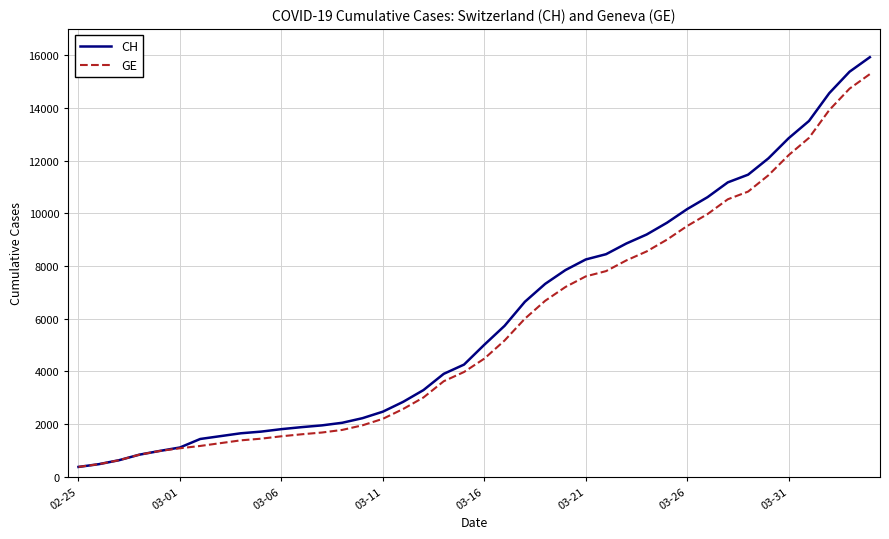

What is the maximum value for CH?

15926